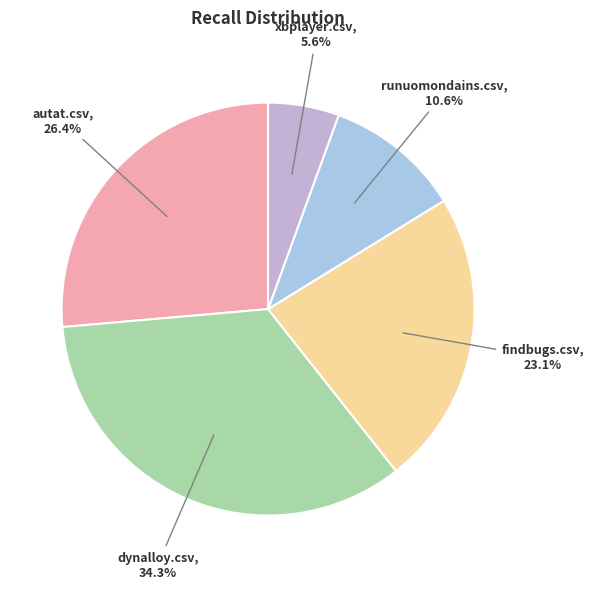

Is there a majority slice in this chart?

No